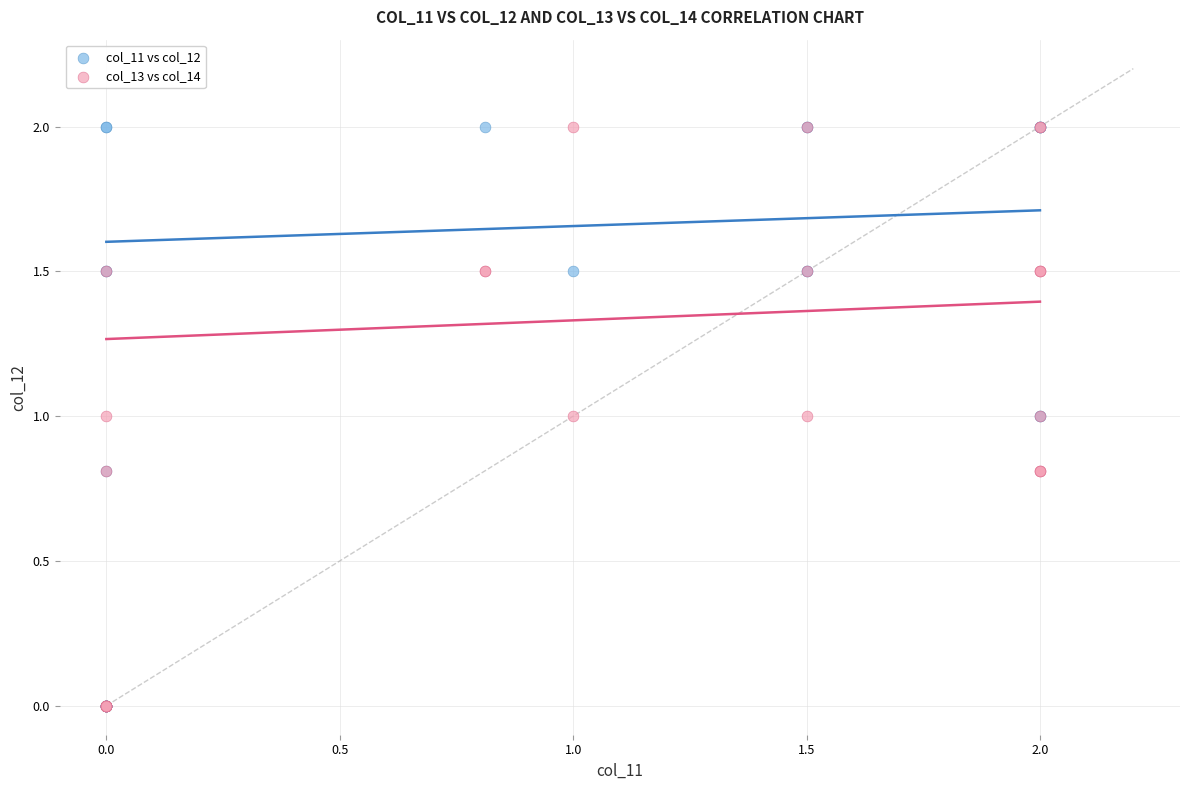

What are all the series names shown in the legend?

col_11 vs col_12, col_13 vs col_14